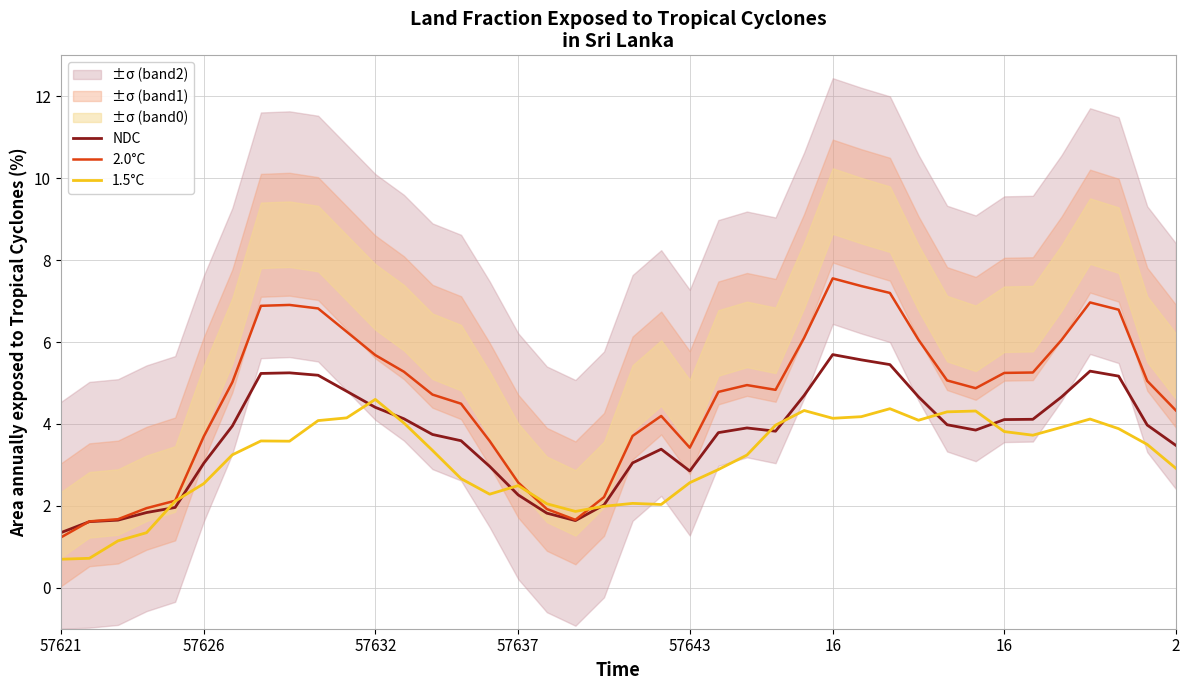

The 2.0°C series shows 1.3 at 57643. True or false?

False